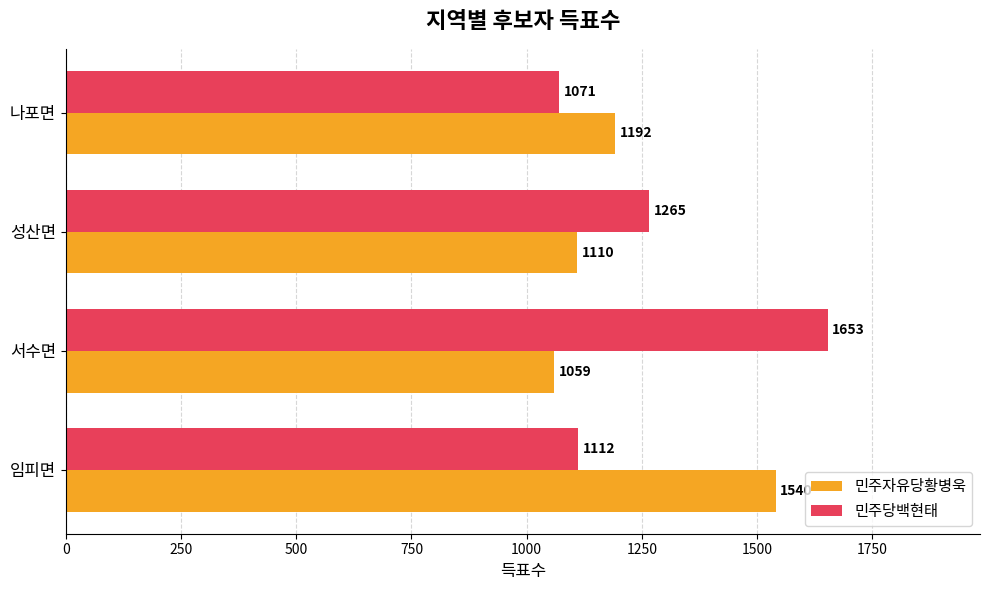

What is the highest value of the 민주당백현태 series?

1653